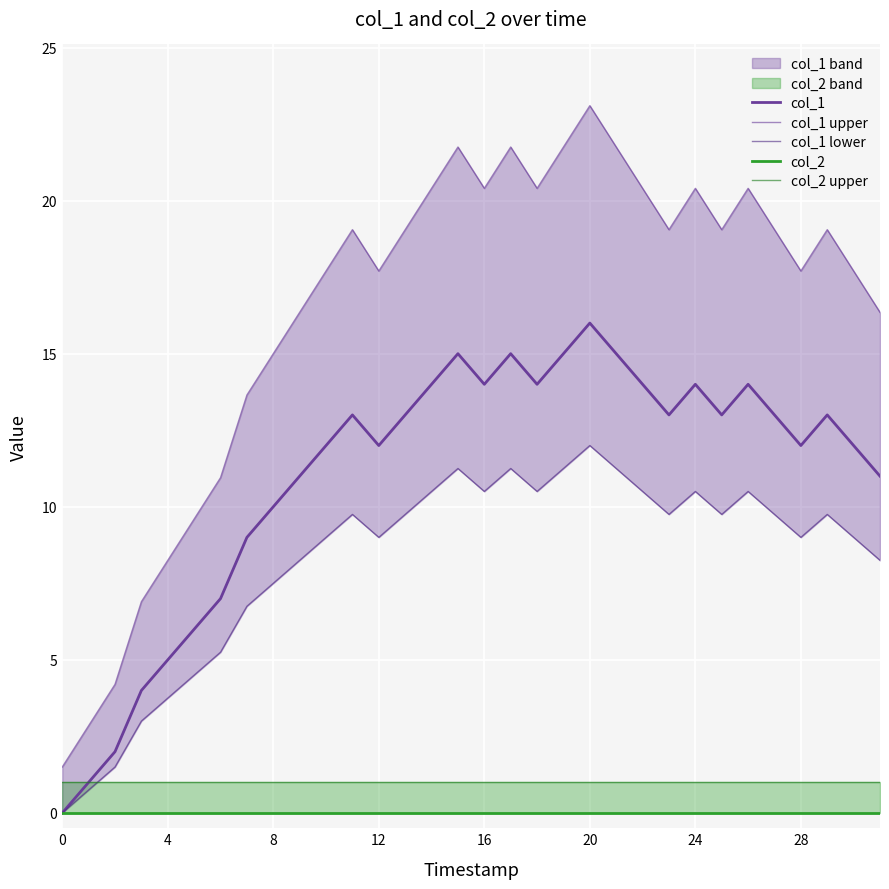

What is the label of the 24th point from the right?

8